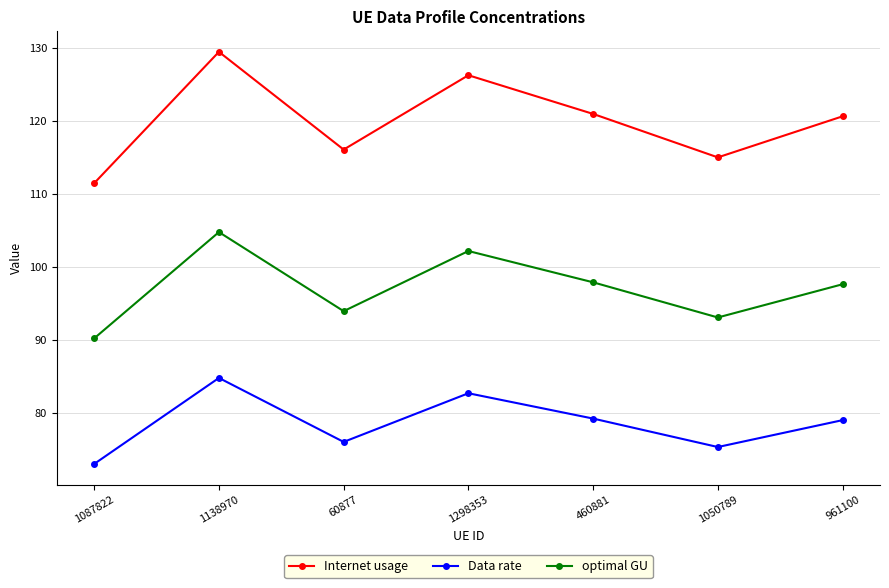

How many values in the Internet usage series are below 120?

3